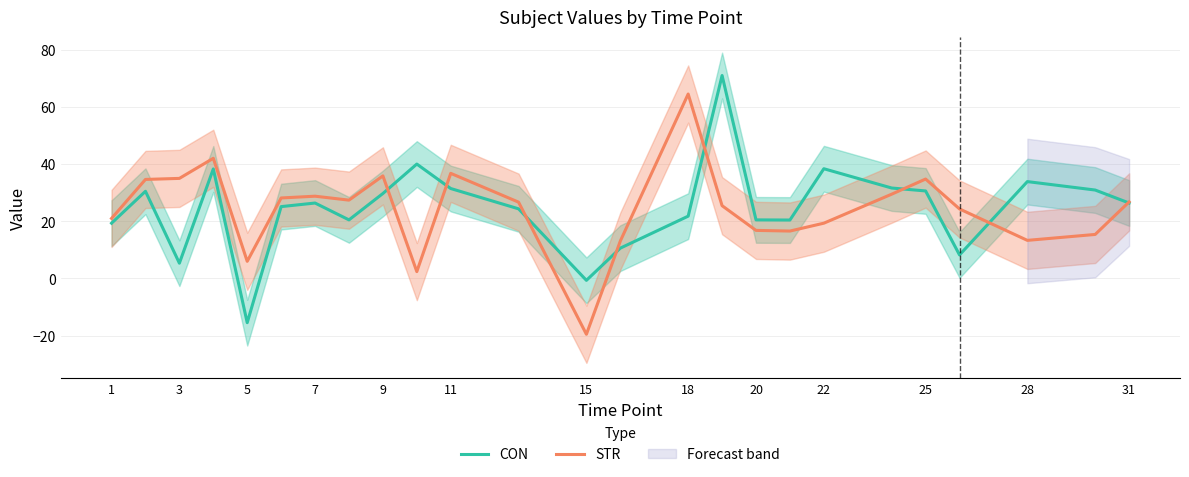

The value of STR at 22 is 19.3. True or false?

True